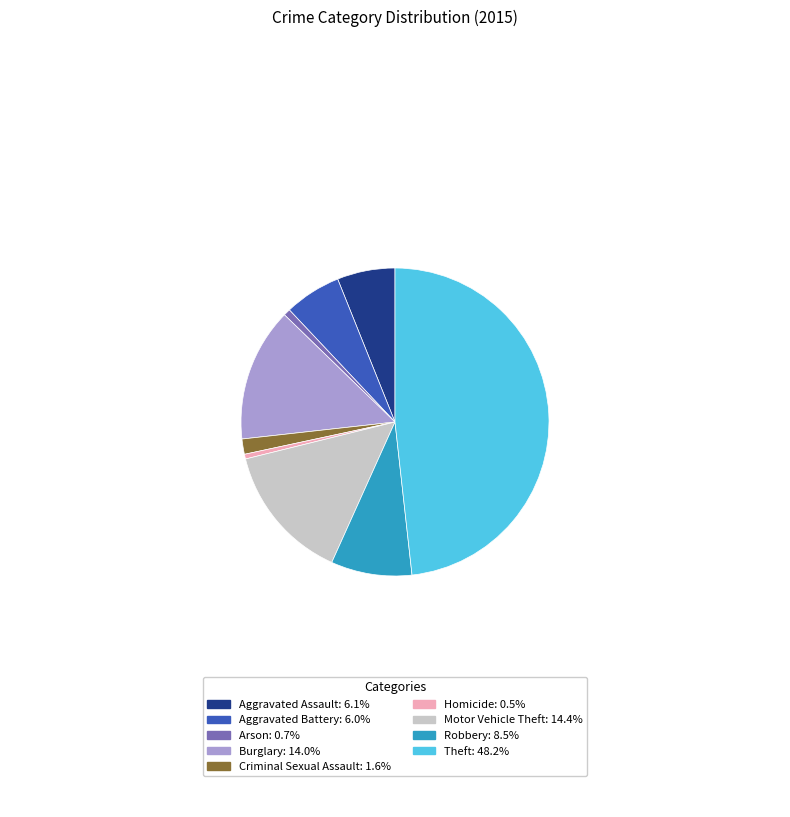

How many slices are in this pie chart?

9